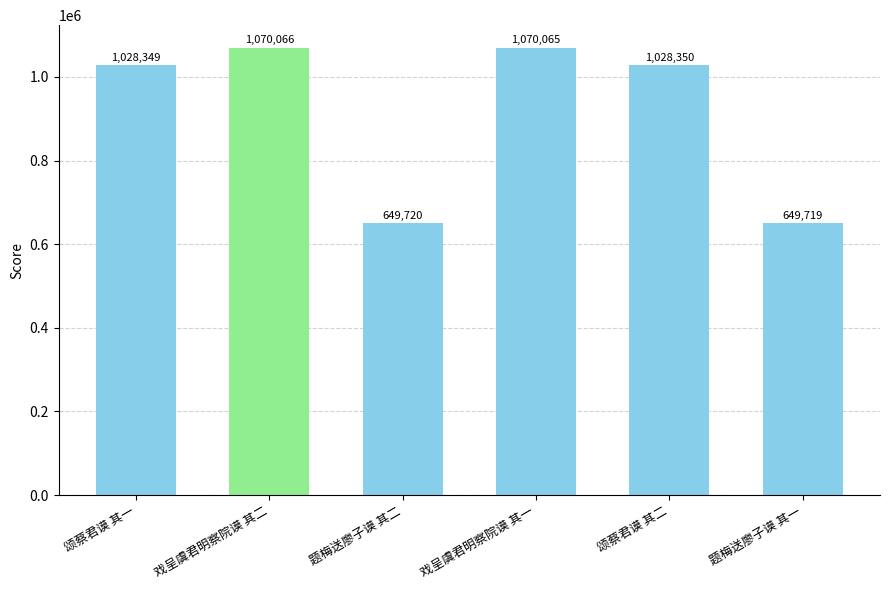

Reading left to right, extract all data points from this chart.

1028349	1070066	649720	1070065	1028350	649719